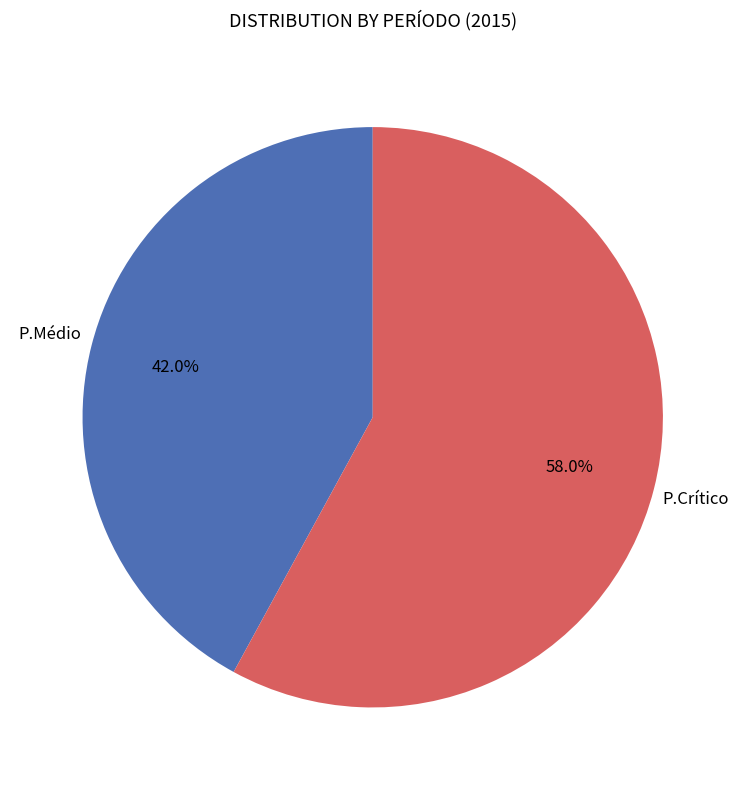

Approximately how many times larger is the value at P.Médio compared to P.Crítico?

0.7